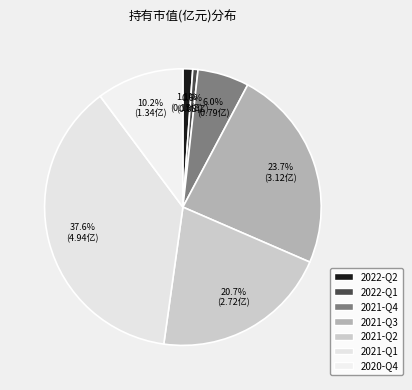

To the nearest percent, what is the average slice percentage?

14%